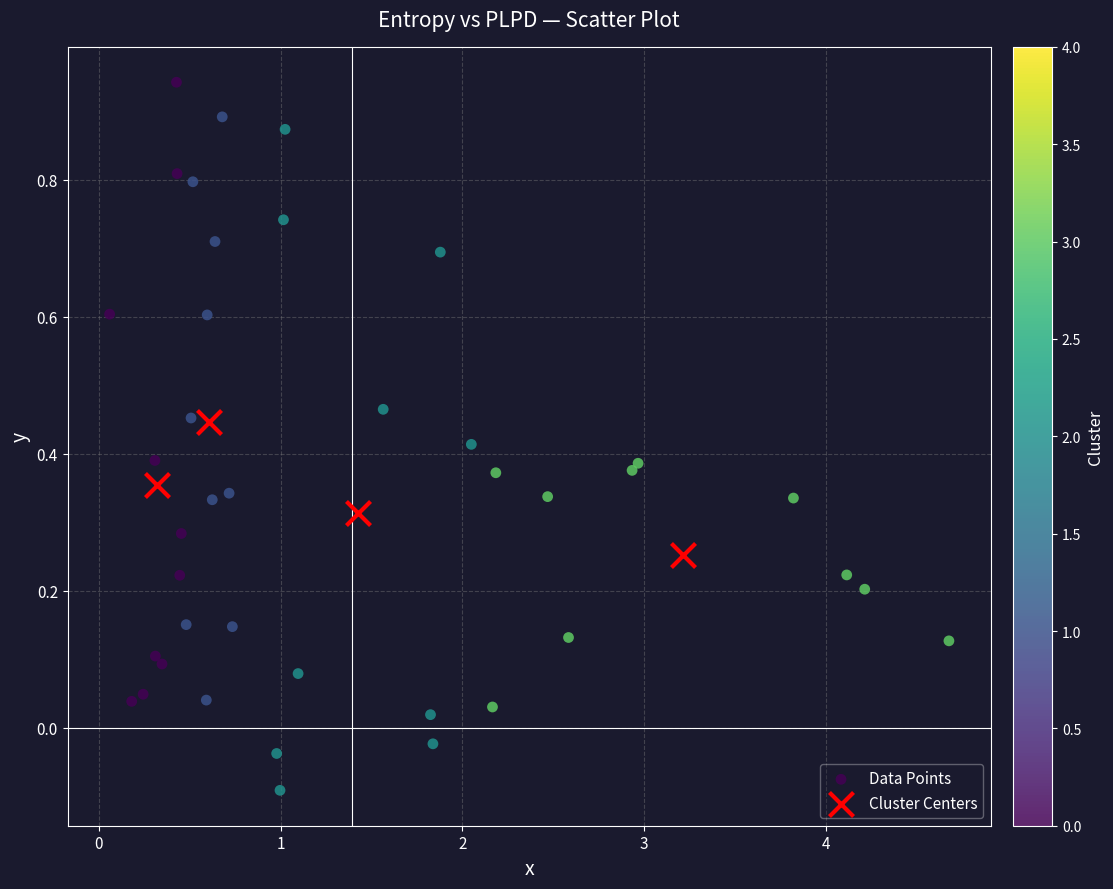

Which series has the largest Y range (max minus min)?

Data Points